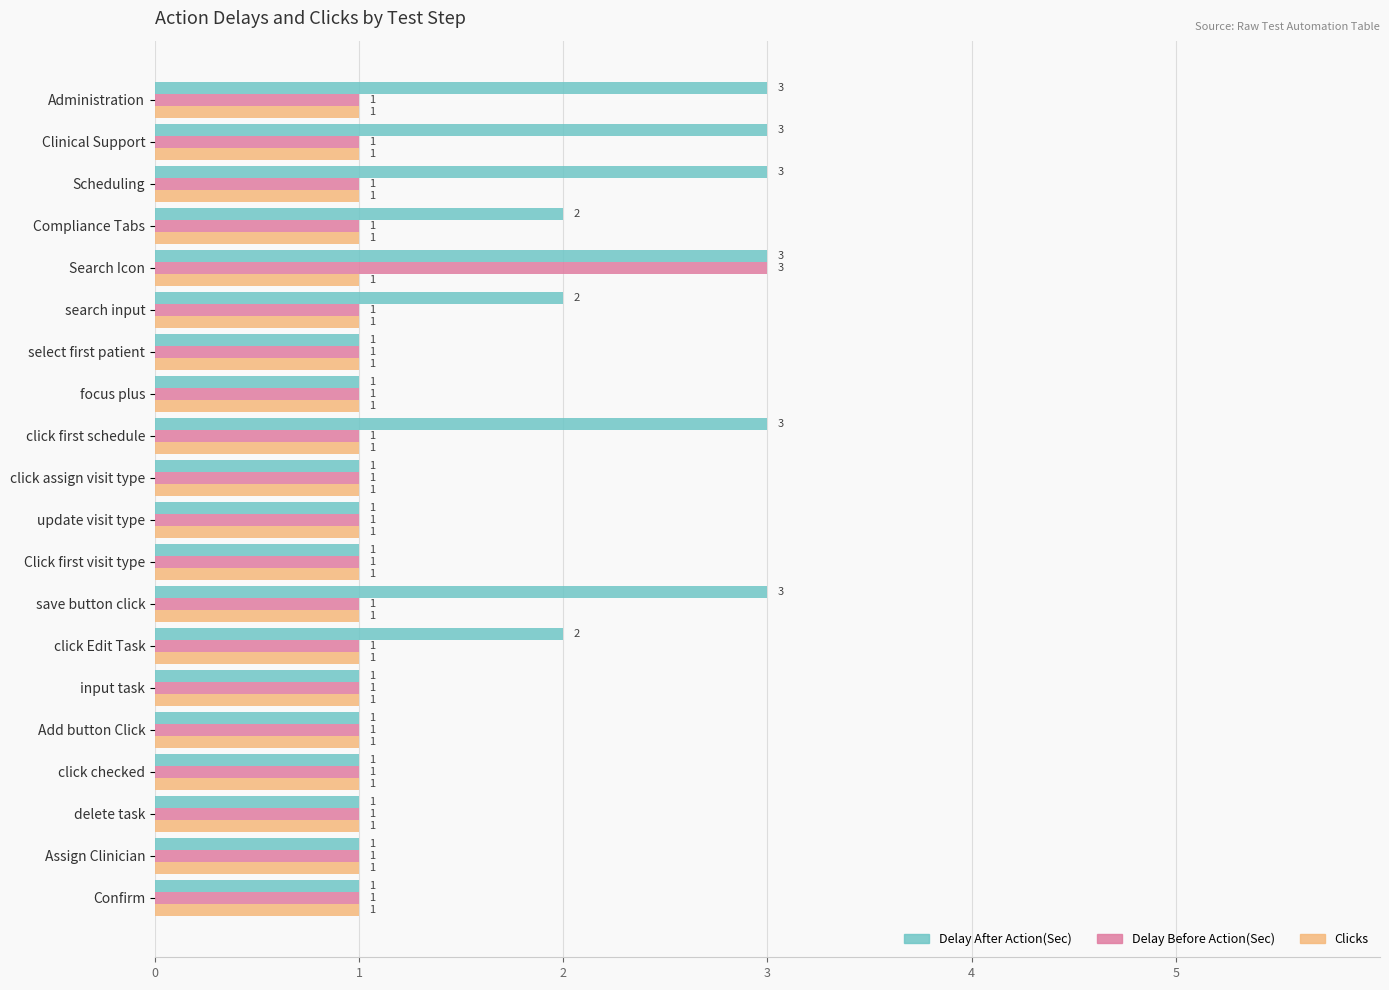

What is the total value across all series at click Edit Task?

4